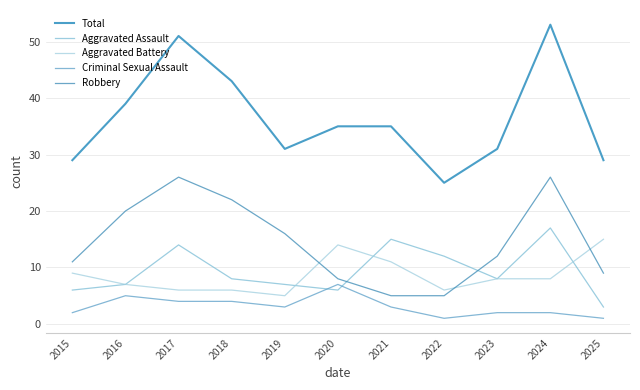

Is the value of Aggravated Assault at 2016 greater than the value of Criminal Sexual Assault at 2015?

Yes